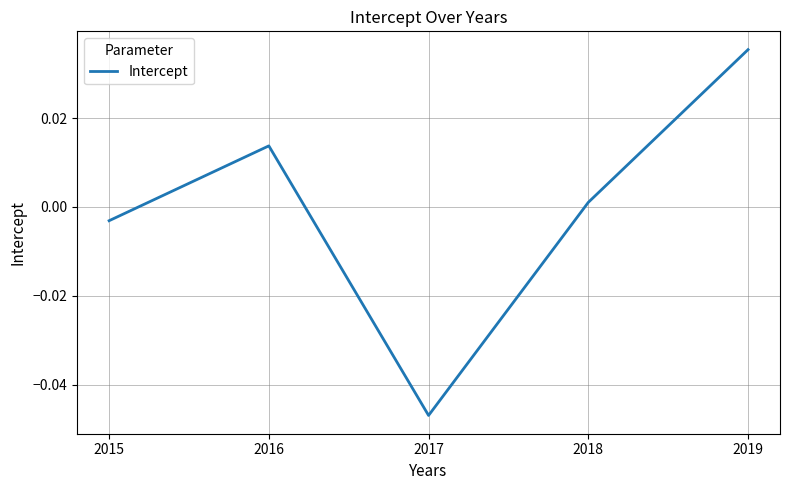

True or false: there are more than 0 points higher than both neighbors.

True